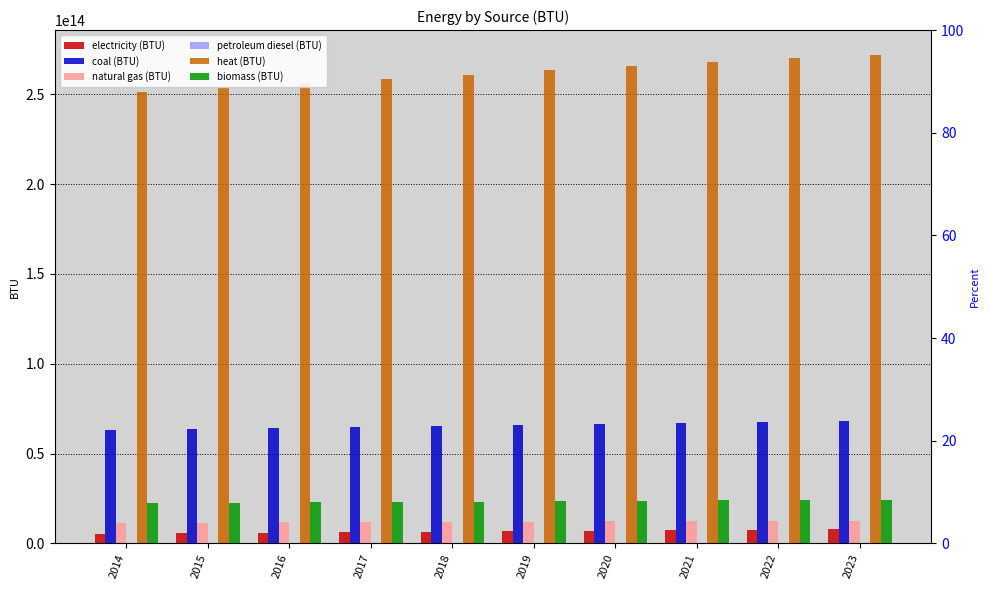

The biomass (BTU) series shows 24144014321000.2 at 2022. True or false?

True